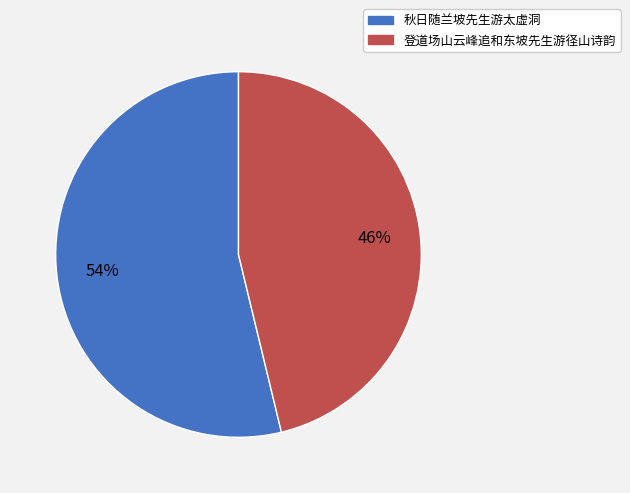

True or false: 秋日随兰坡先生游太虚洞 accounts for 64% of the total.

False